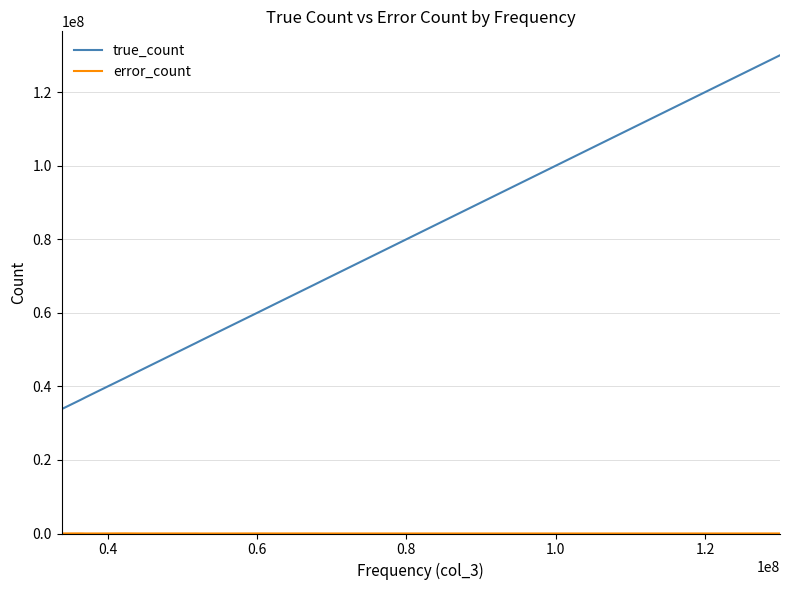

What is the difference between the maximum and minimum values in the true_count series?

96203901